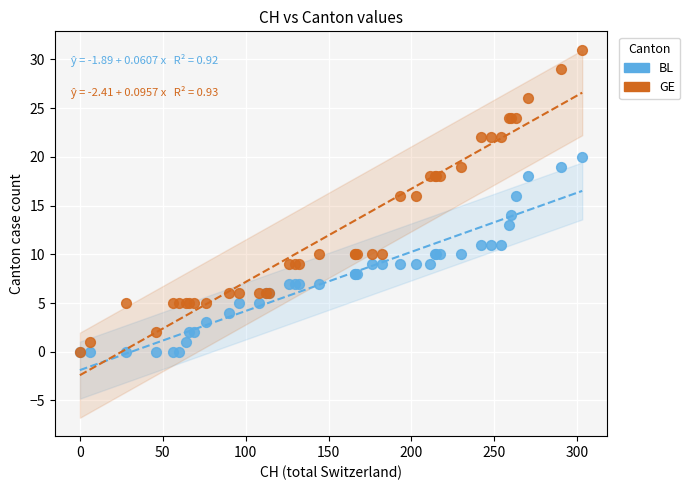

What are all the series names shown in the legend?

BL, GE